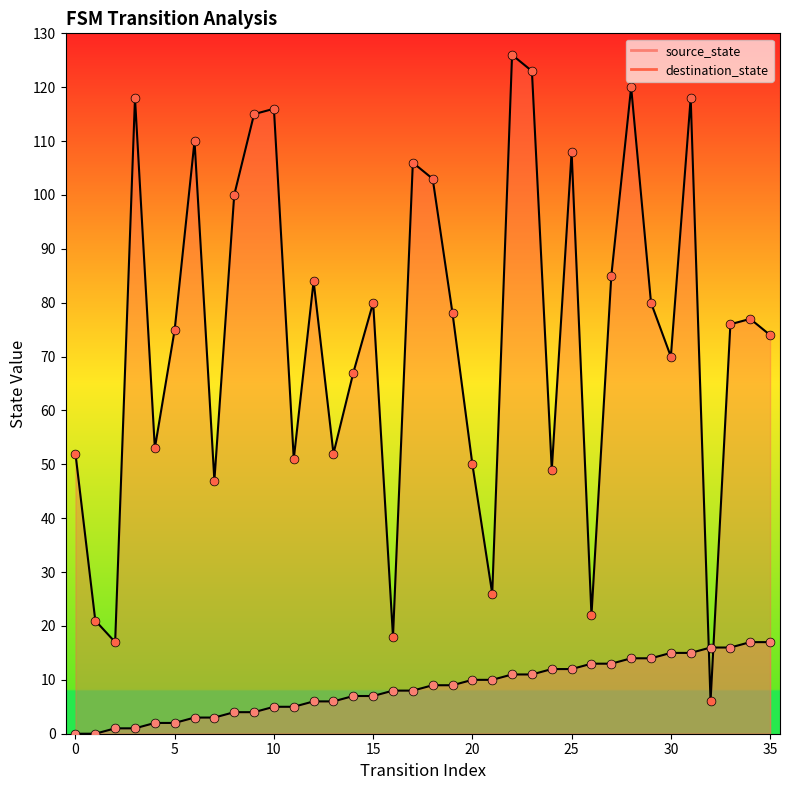

Which series has the widest spread of Y values?

destination_state